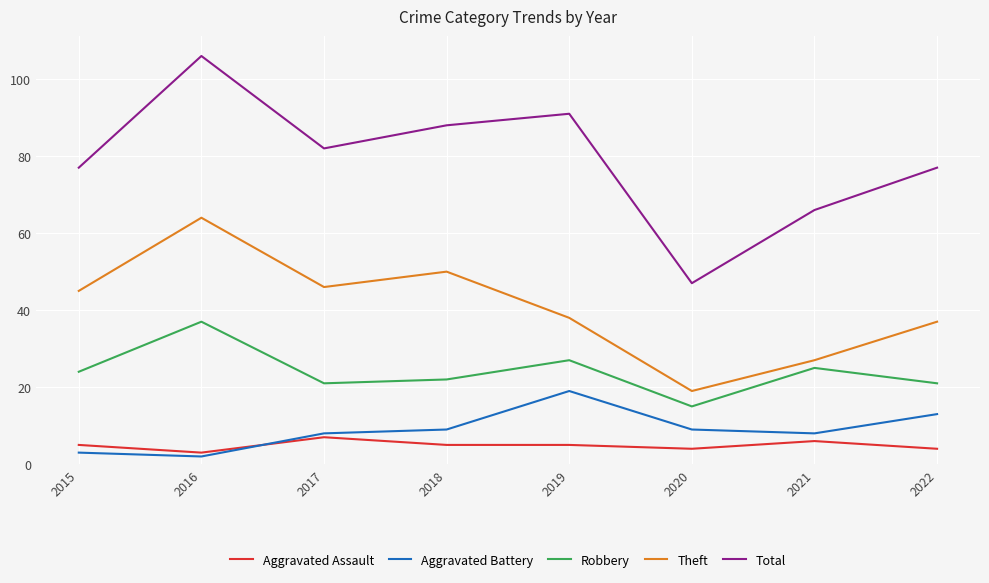

The Theft series shows 6 at 2020. True or false?

False